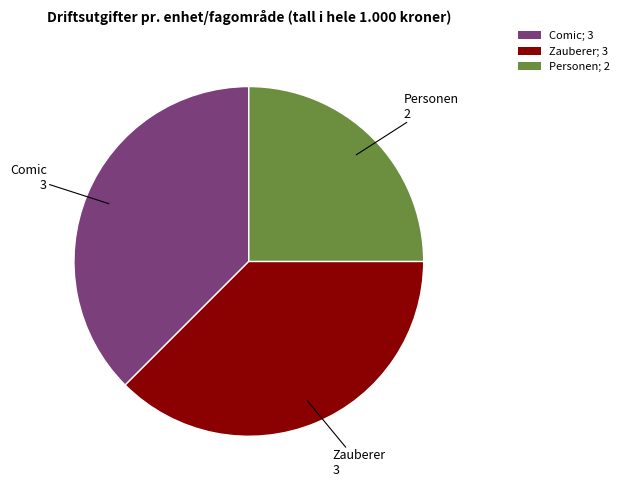

Does any single category account for the majority?

No